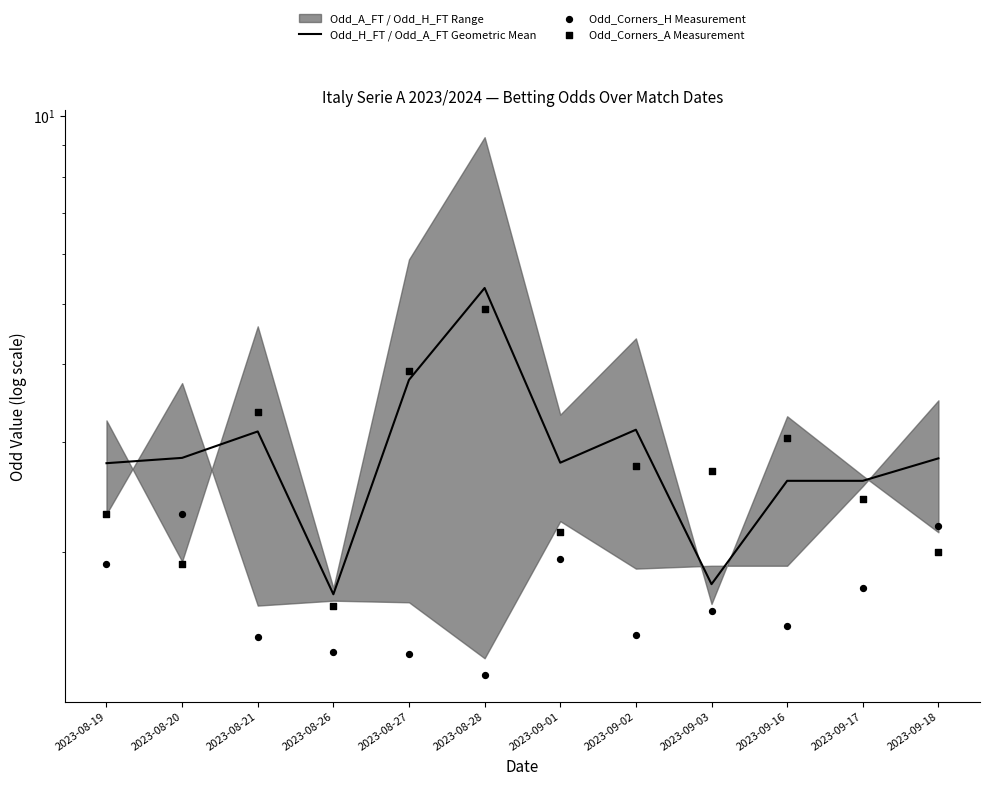

At which category is the sum across all series the highest?

2023-08-28